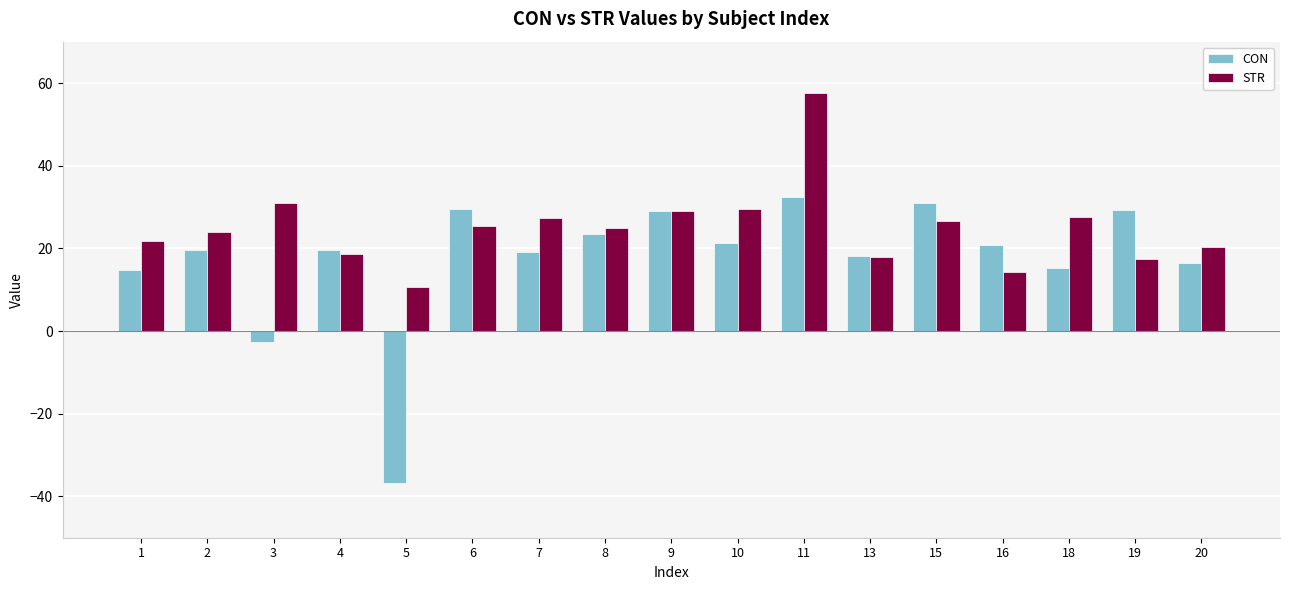

True or false: CON has a value of 32.4 at 4.

False